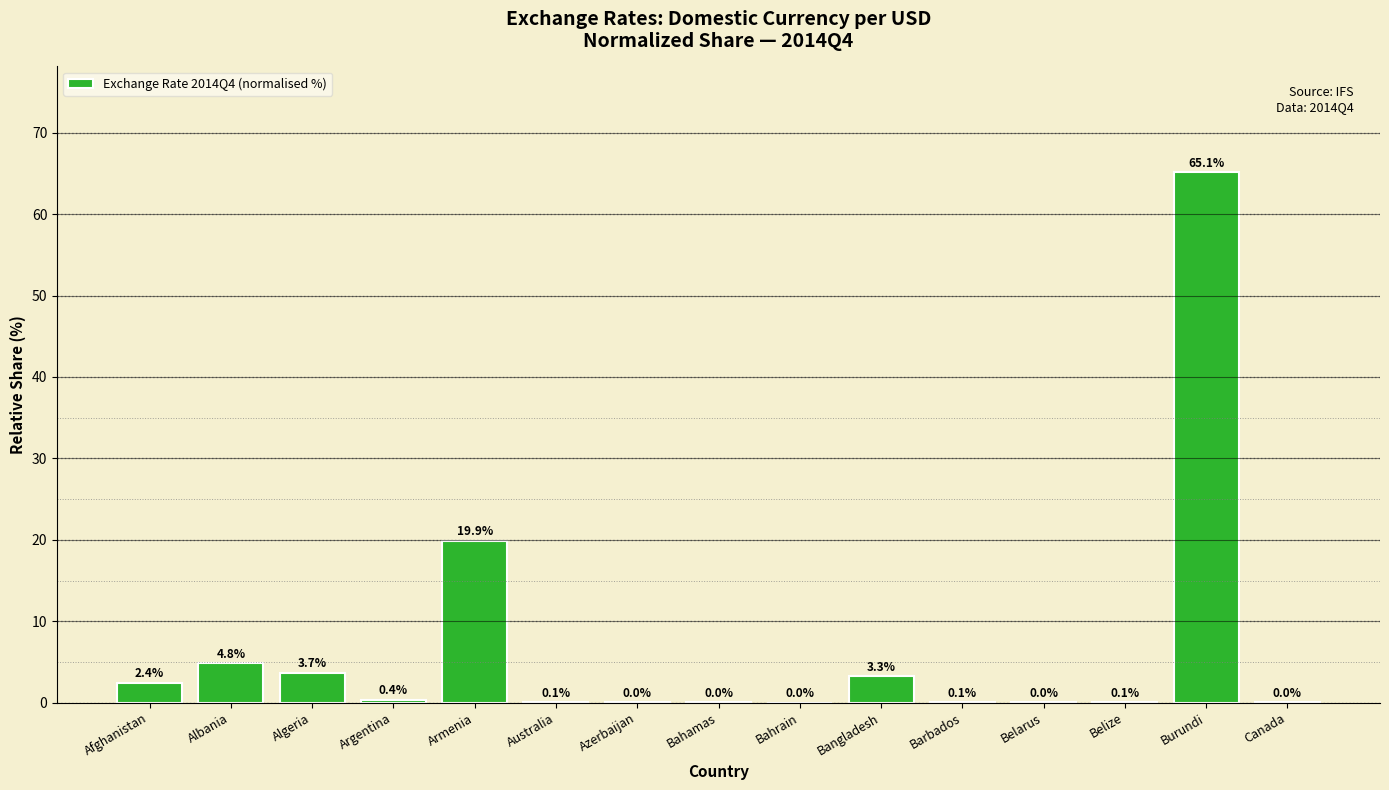

Which has a higher value, Burundi or Canada?

Burundi